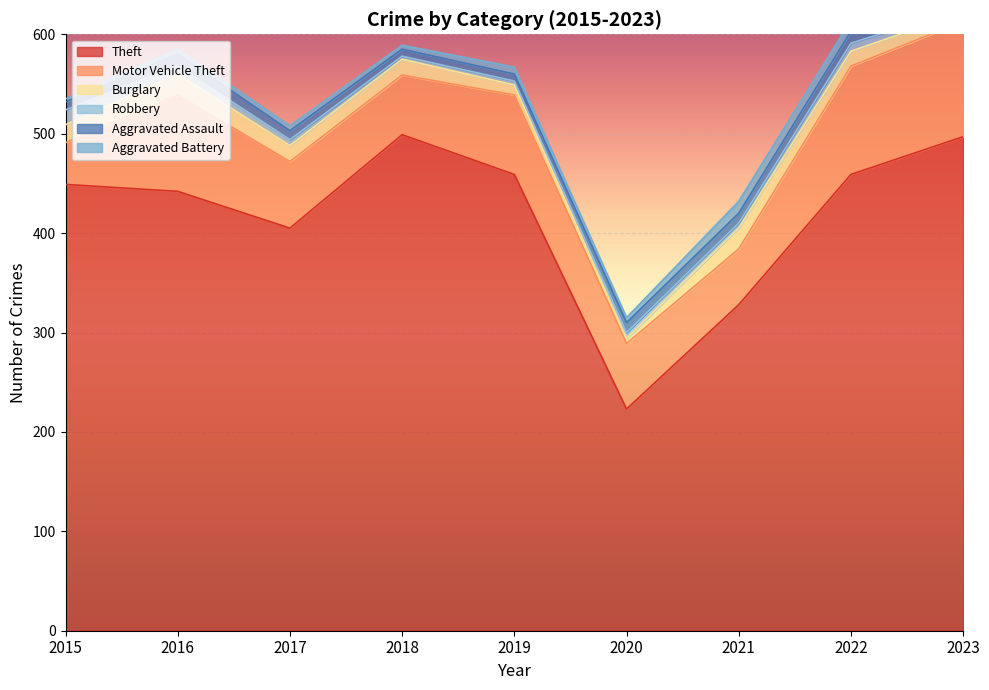

At which category does Motor Vehicle Theft reach its first local valley?

2018